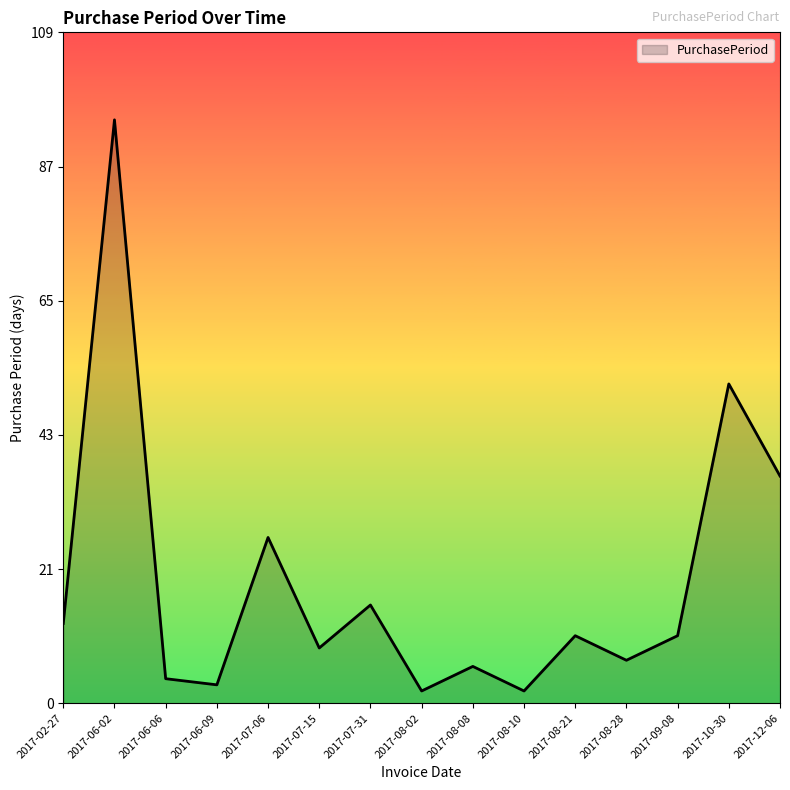

True or false: the data shows 27 at 2017-07-06.

True